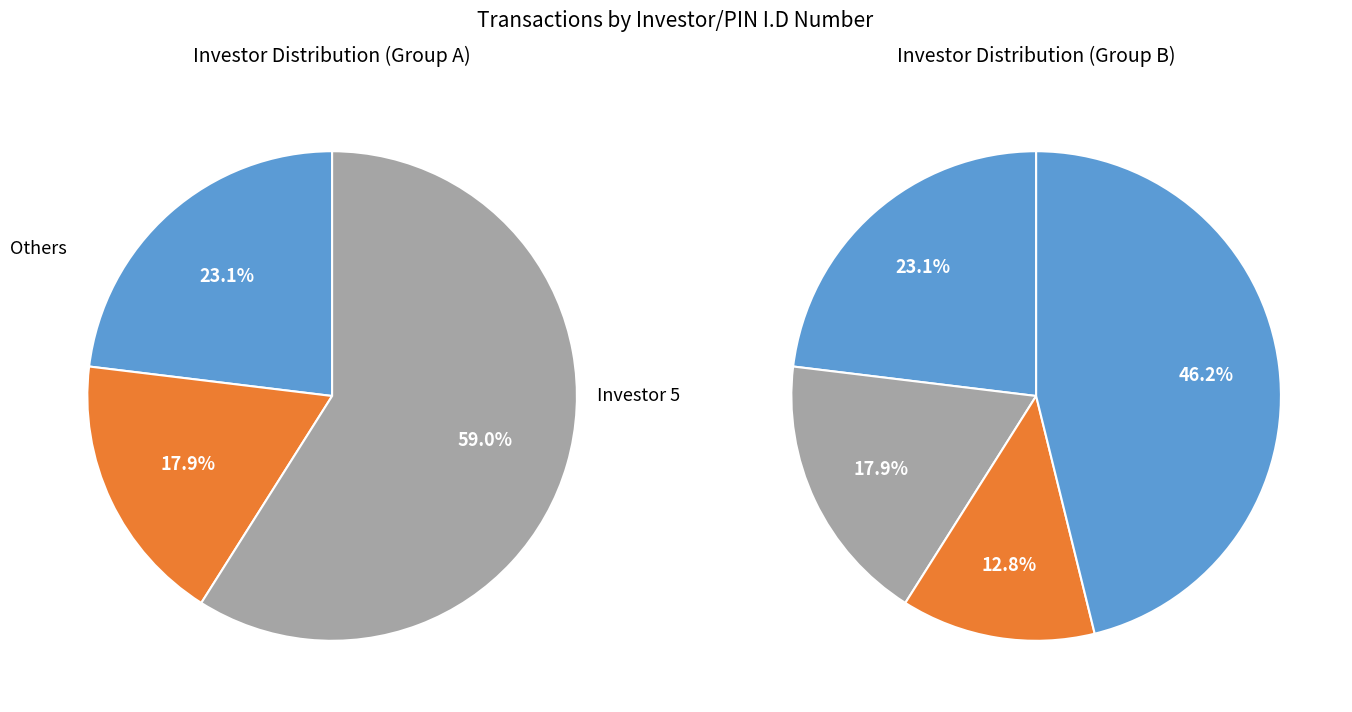

Which has a higher value, 2 or 5?

5